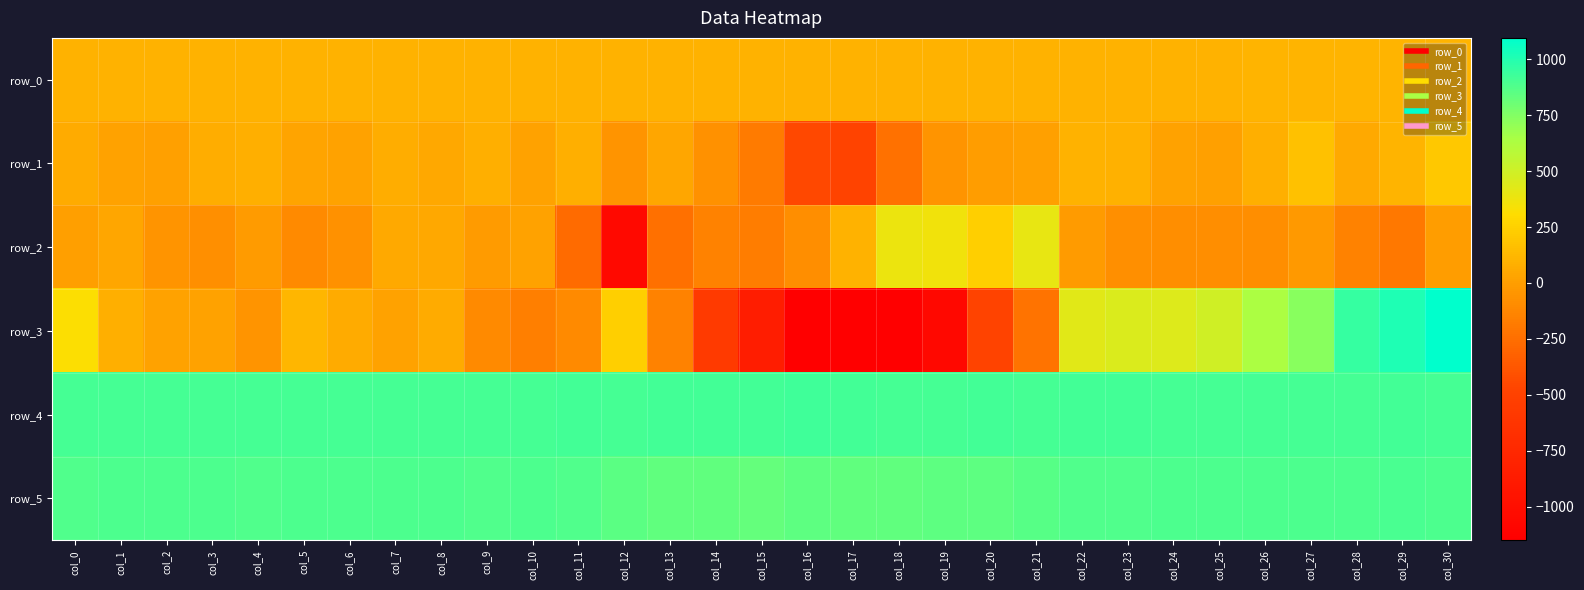

What is the difference between the second highest and second lowest values in the row_2 series?

652.0